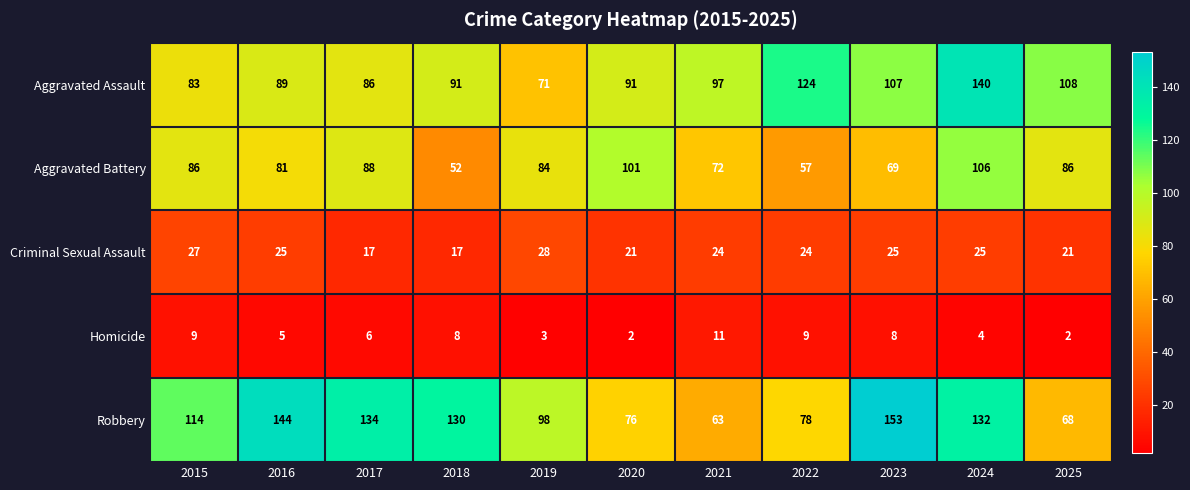

What is the difference between the maximum and second lowest values in the Homicide series?

9